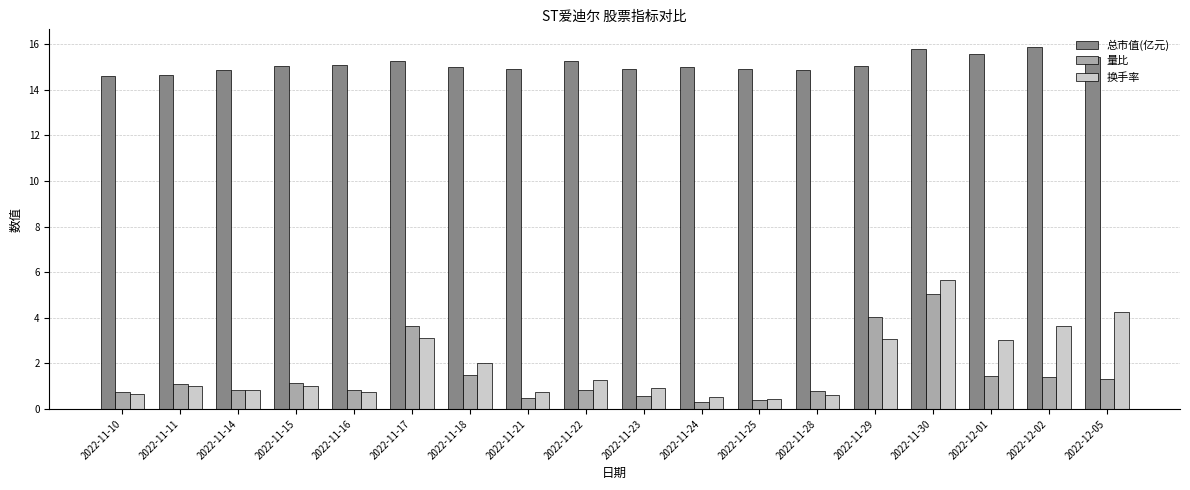

Is the value of 换手率 at 2022-11-23 greater than the value of 总市值(亿元) at 2022-11-25?

No